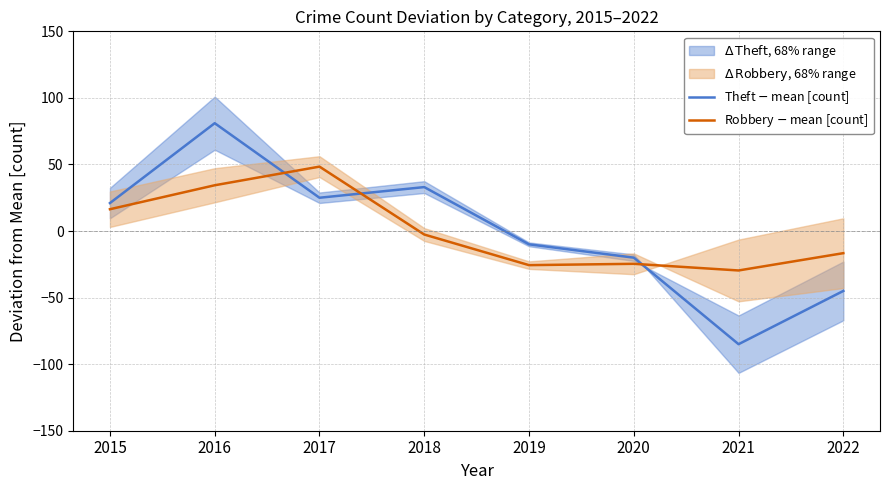

Count the number of categories in the chart.

8